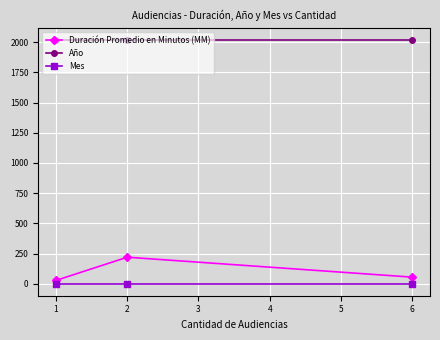

Which series has the largest total across all categories?

Año